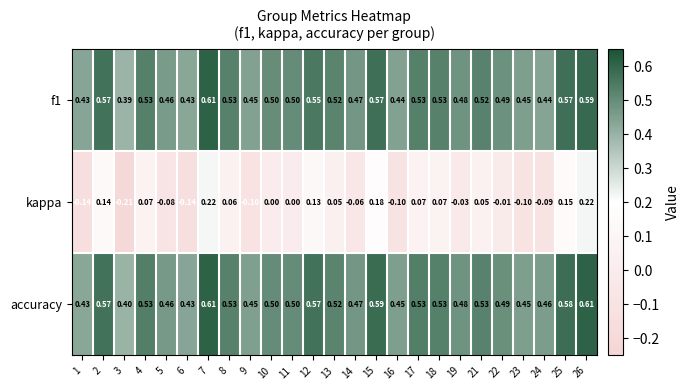

Is the value of f1 at 12 greater than the value of accuracy at 11?

Yes